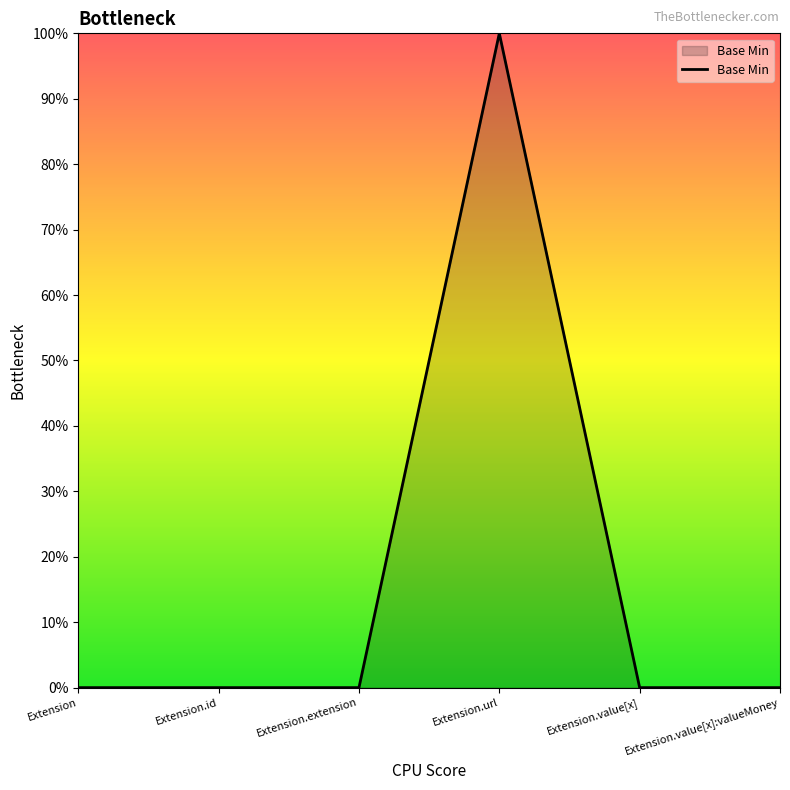

What is the maximum value shown in the chart?

1